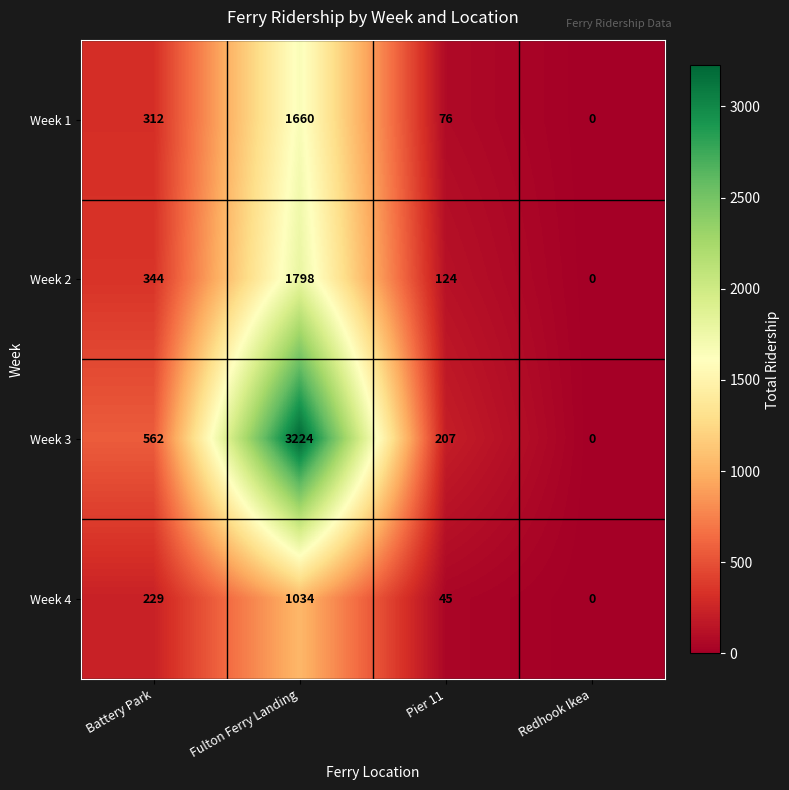

Read the Week 1 value at Fulton Ferry Landing, to the nearest 100.

1700